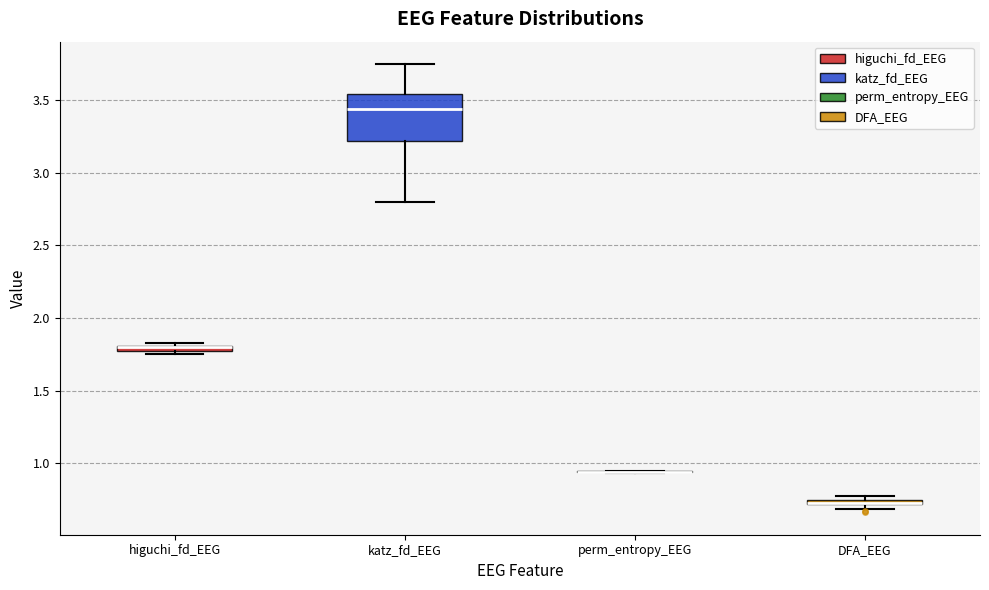

Where is the lower edge of the box for higuchi_fd_EEG on the y-axis? The values are not printed on the chart, so give them approximately, as read against the axis.

1.75